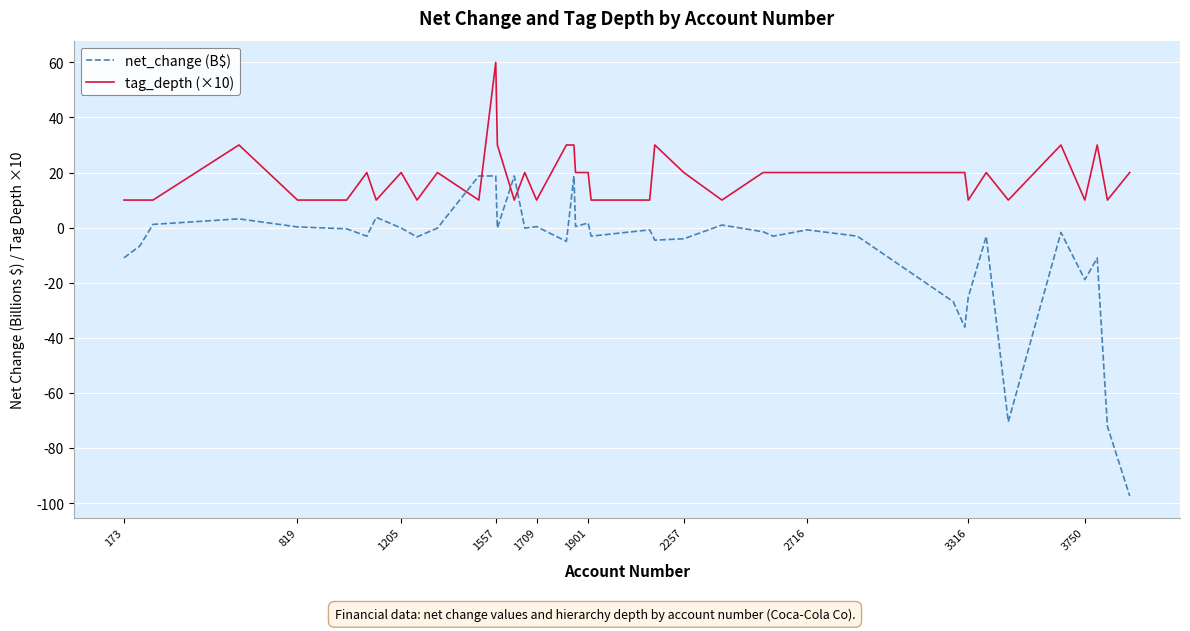

What is the sum of all net_change (B$) values?

-327.7